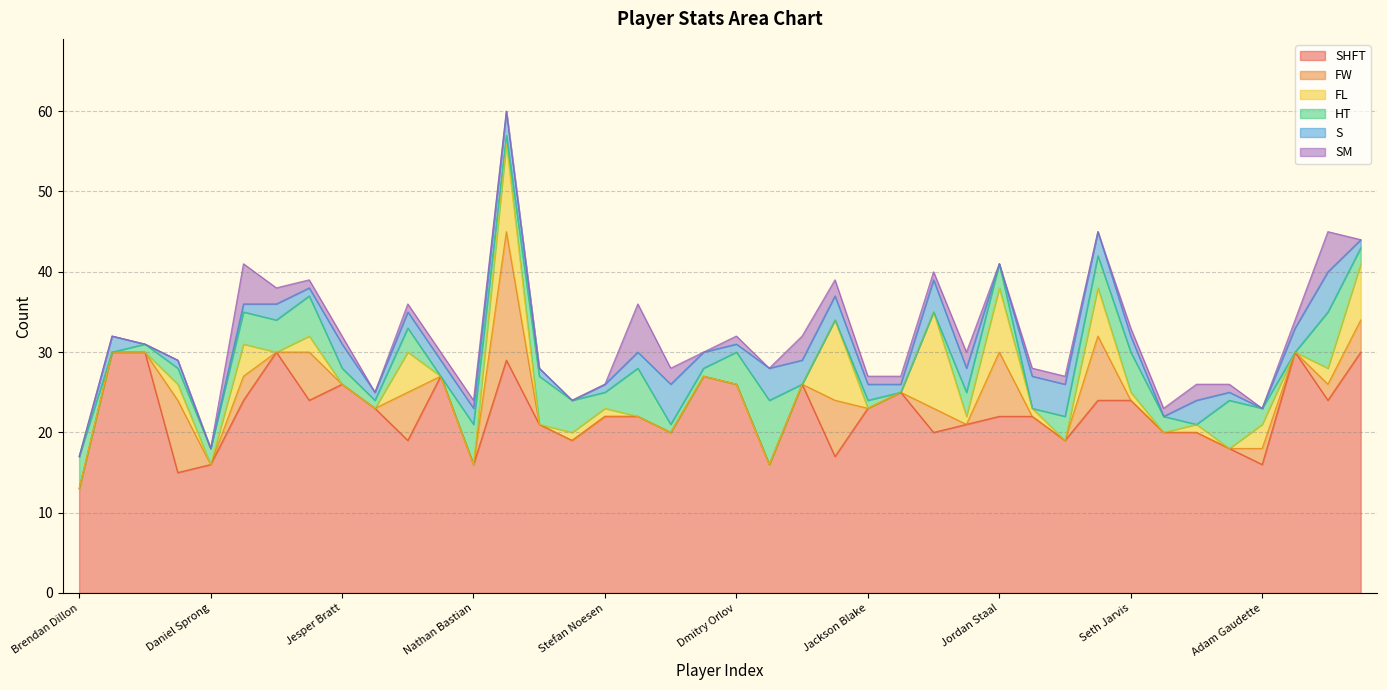

In FL, how many points are higher than both neighbors (excluding endpoints)?

11